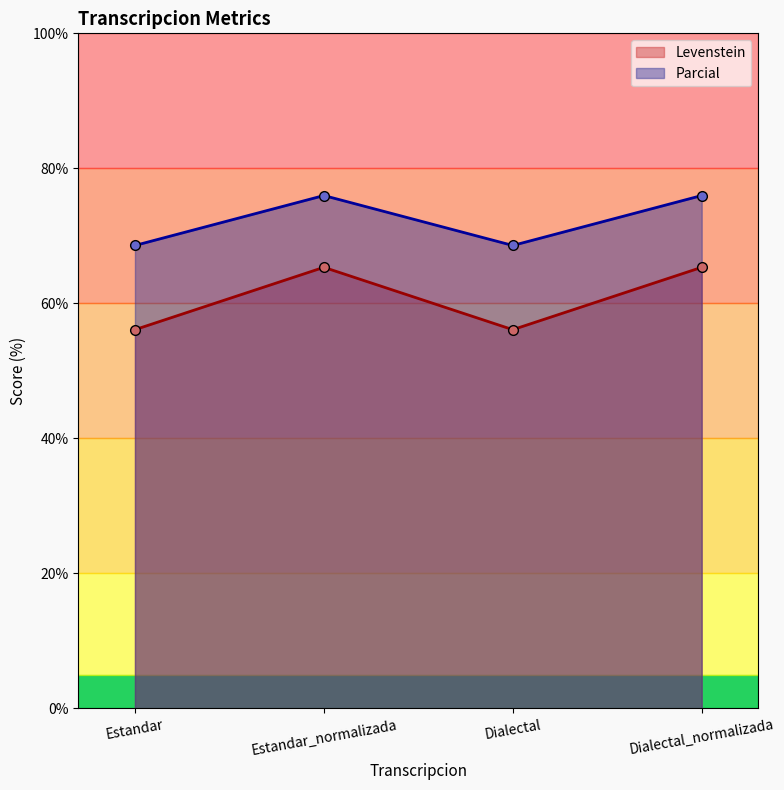

Reading left to right, extract all data points from this chart.

Levenstein: Estandar=56.1	Estandar_normalizada=65.3	Dialectal=56.1	Dialectal_normalizada=65.3
Parcial: Estandar=68.6	Estandar_normalizada=76.0	Dialectal=68.6	Dialectal_normalizada=76.0